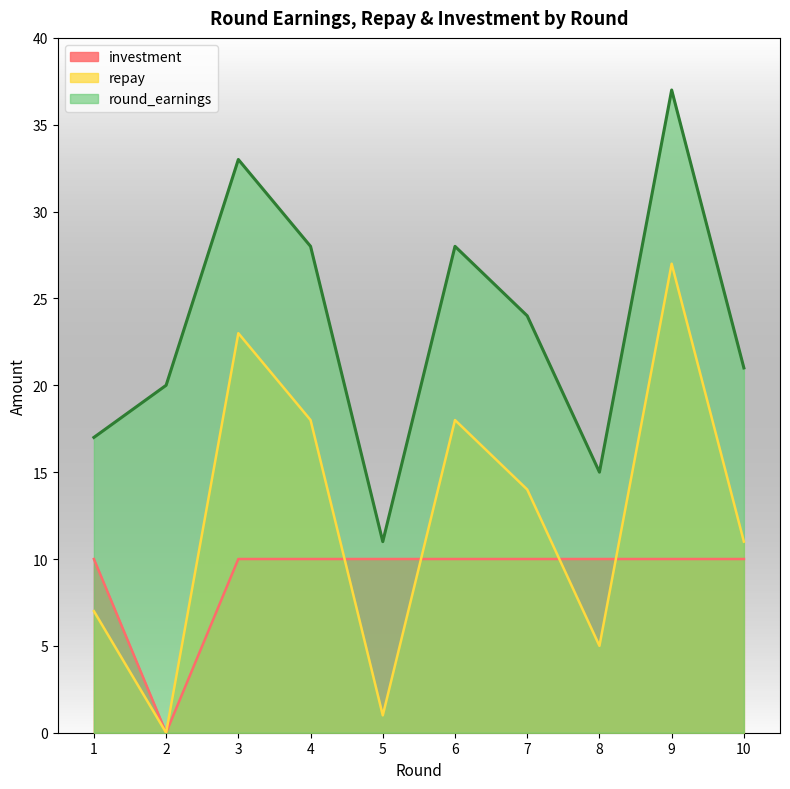

How many lines are shown in the chart?

3